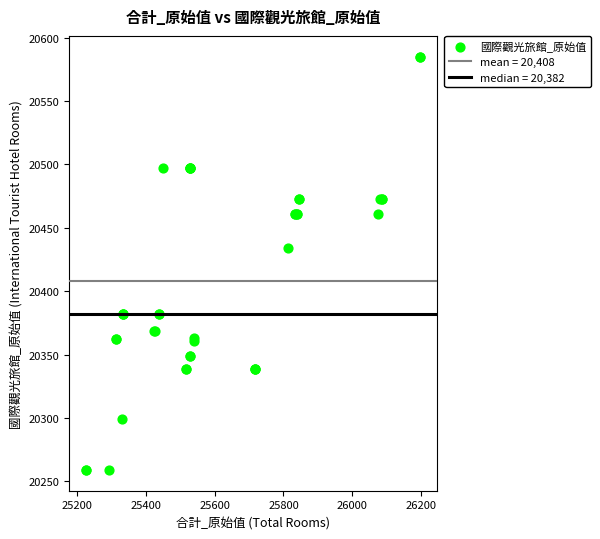

What Y value in the scatter plot is closest to 20422?

20434